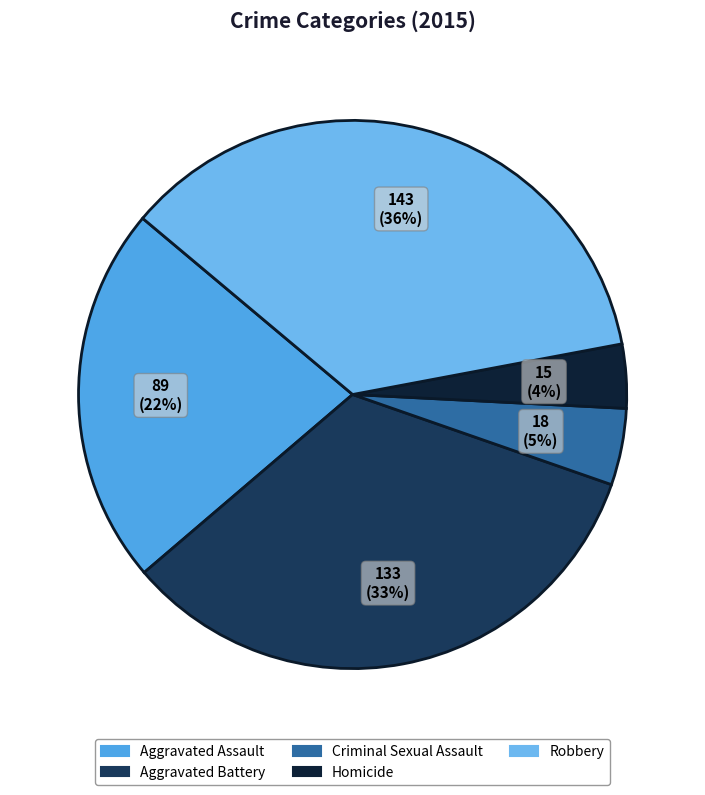

What is the largest slice in the pie chart?

Robbery